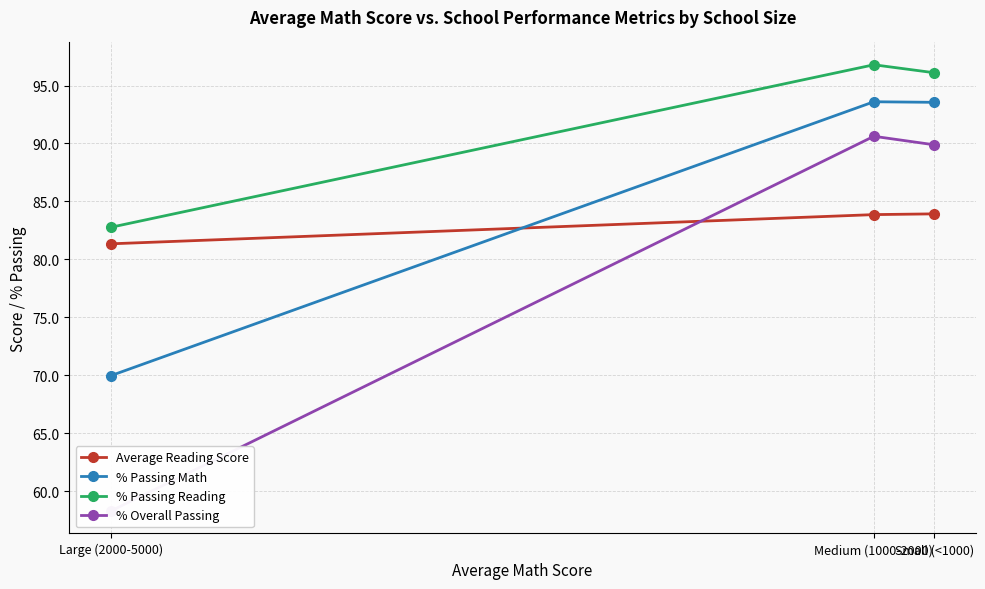

Is the value of Average Reading Score at Small (<1000) greater than the value of % Overall Passing at Medium (1000-2000)?

No